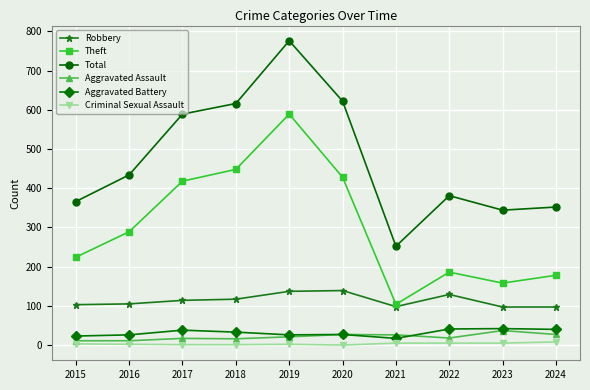

The Criminal Sexual Assault series shows 5 at 2022. True or false?

True